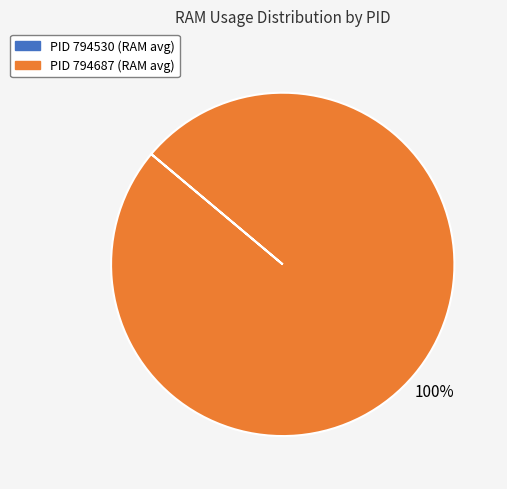

To the nearest percent, what is the difference between the largest and smallest slice percentages?

100%